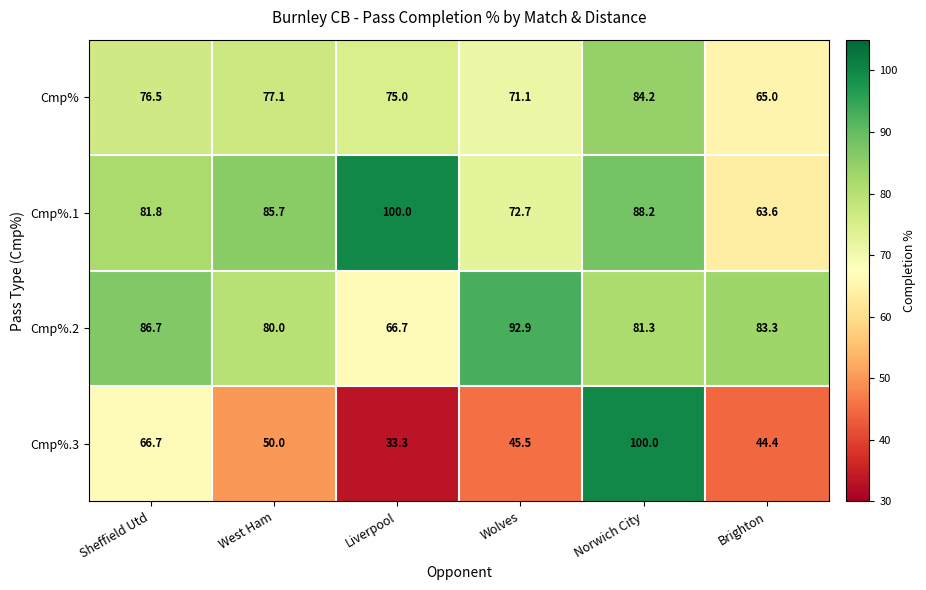

Reading right to left, transcribe all the data shown in this chart.

Cmp%: 65.0	84.2	71.1	75.0	77.1	76.5
Cmp%.1: 63.6	88.2	72.7	100.0	85.7	81.8
Cmp%.2: 83.3	81.3	92.9	66.7	80.0	86.7
Cmp%.3: 44.4	100.0	45.5	33.3	50.0	66.7